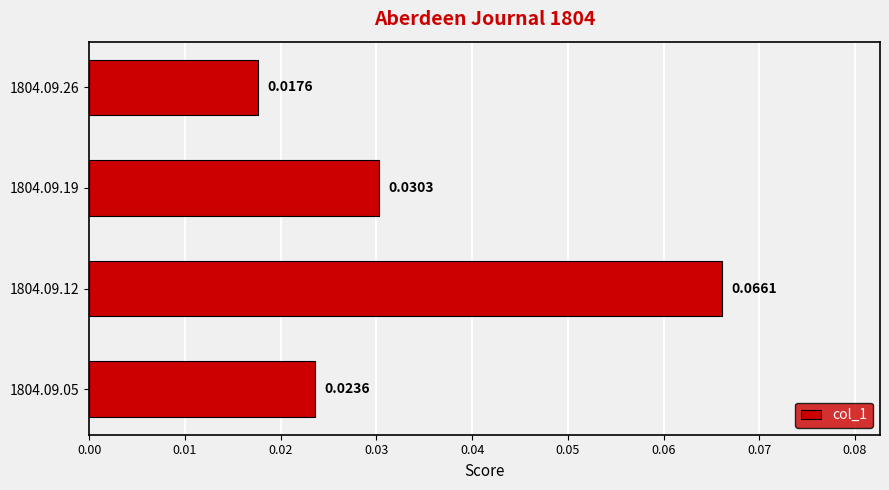

Which has a higher value, 1804.09.26 or 1804.09.05?

1804.09.05